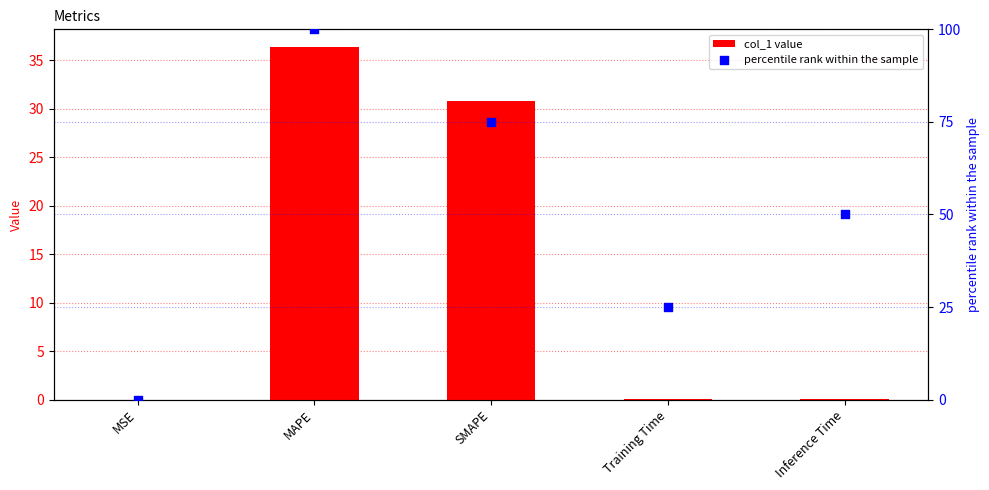

Which series contains the highest Y value?

percentile rank within the sample